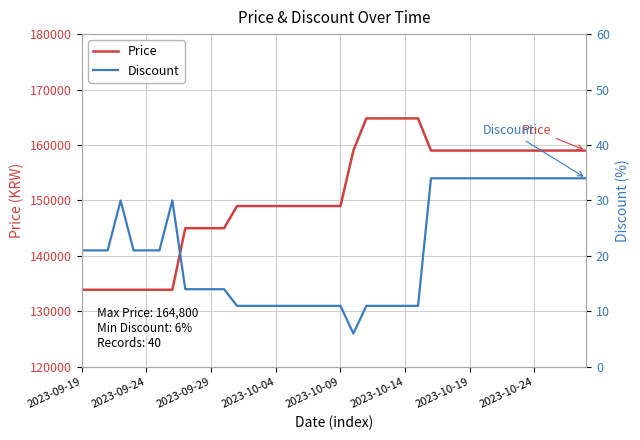

True or false: Discount and Price cross at least once.

False